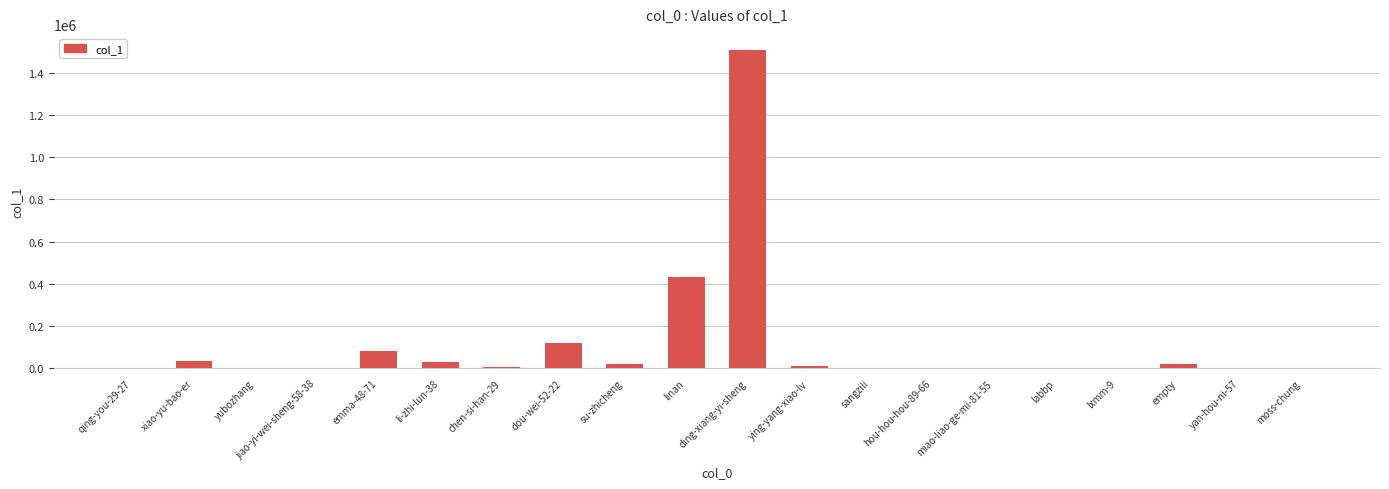

The value at ding-xiang-yi-sheng is 1507687. True or false?

True